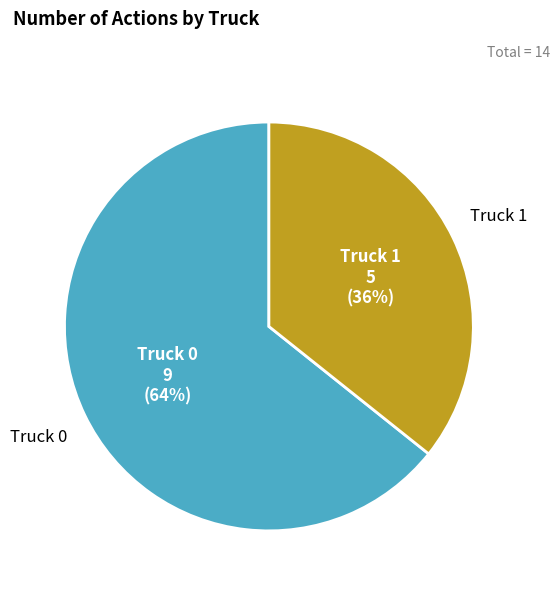

How many slices are in this pie chart?

2